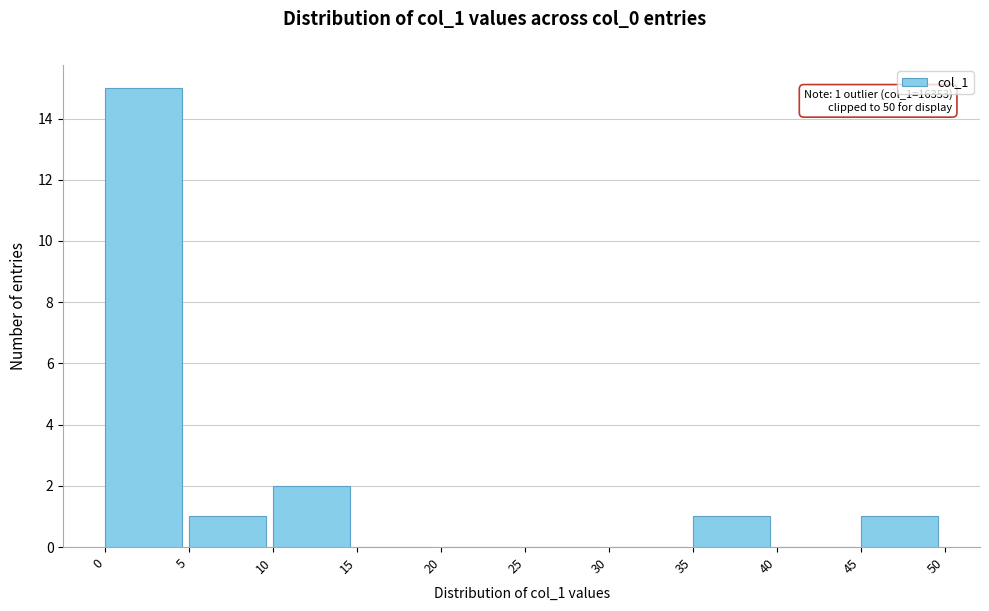

Which range on the x-axis has the tallest bar?

0 to 5